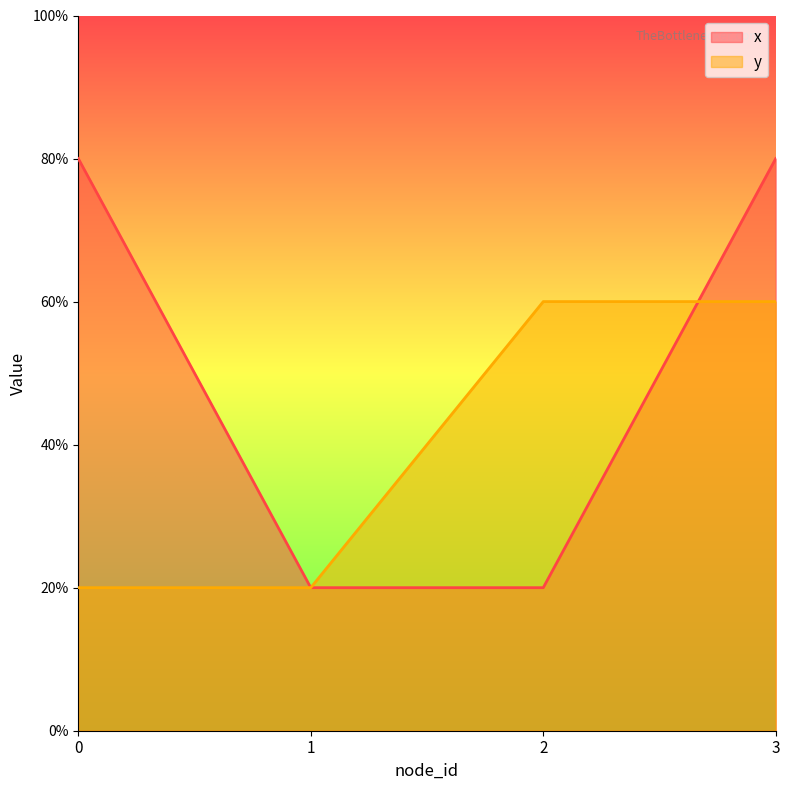

What is the maximum value for y?

60